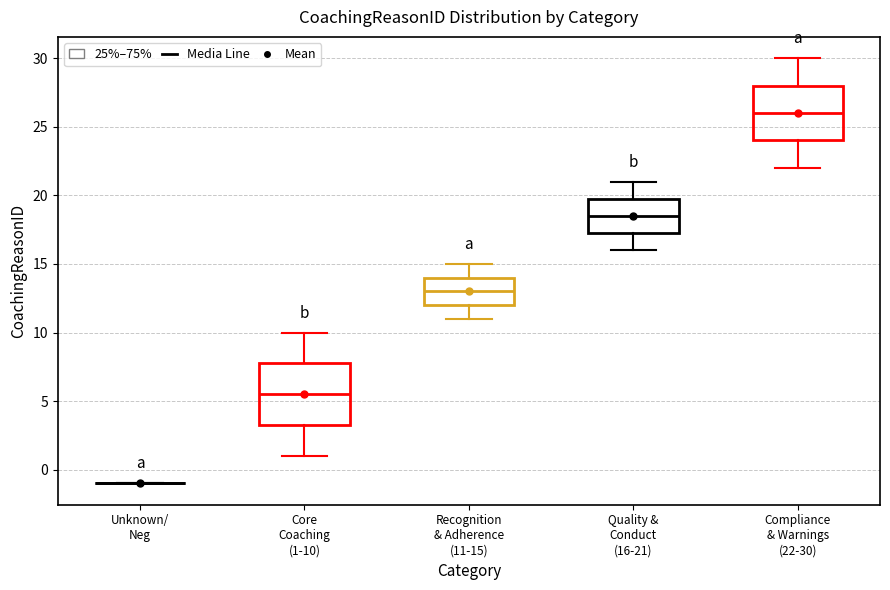

Reading left to right, transcribe this box plot: for each box, give where its median line is, the range the box spans, and where its two whiskers end, as read against the y-axis. The values are not printed on the chart, so give them approximately, as read against the axis.

Unknown/ Neg: box collapsed to a line at -1.0, whiskers -1.0 to -1.0
Core Coaching (1-10): median 5.5, box 3.5 to 8.0, whiskers 1.0 to 10.0
Recognition & Adherence (11-15): median 13.0, box 12.0 to 14.0, whiskers 11.0 to 15.0
Quality & Conduct (16-21): median 18.5, box 17.5 to 20.0, whiskers 16.0 to 21.0
Compliance & Warnings (22-30): median 26.0, box 24.0 to 28.0, whiskers 22.0 to 30.0